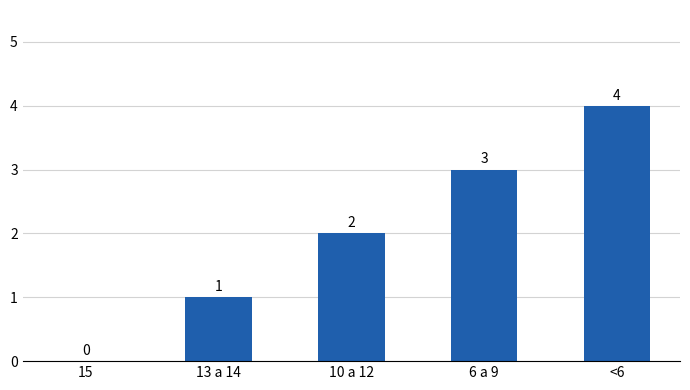

Count the values in the range 1 to 3.

3